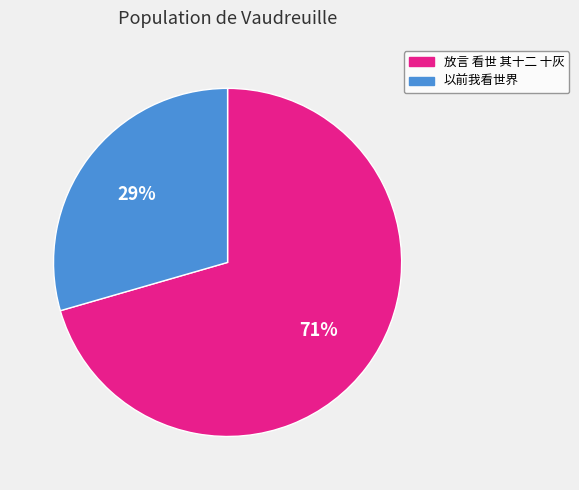

Does any single category account for the majority?

Yes